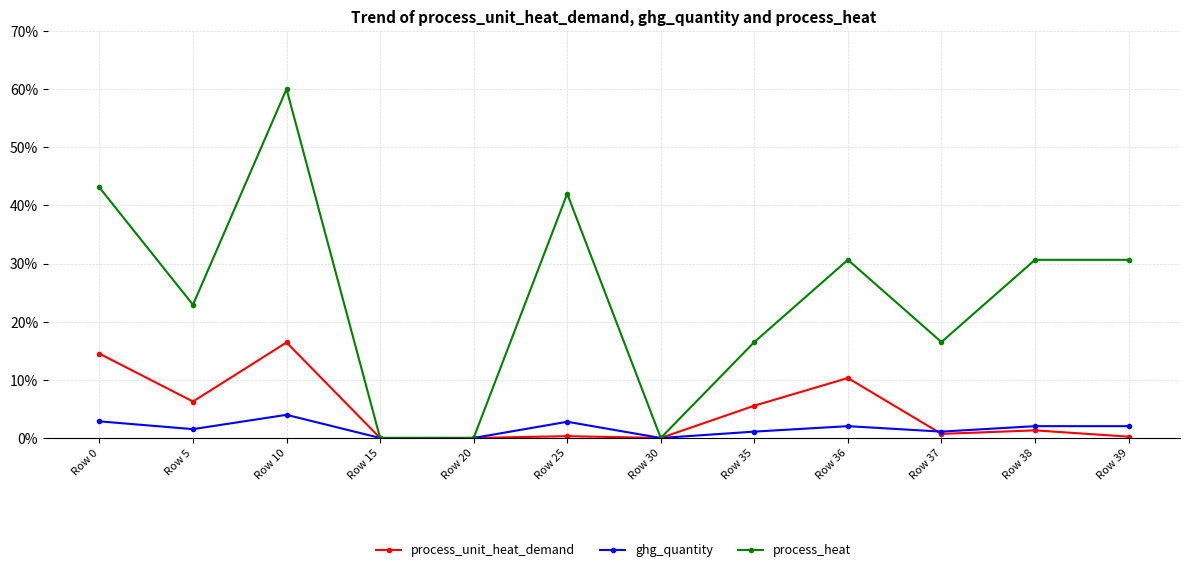

What is the approximate value of process_heat at Row 25?

42.0